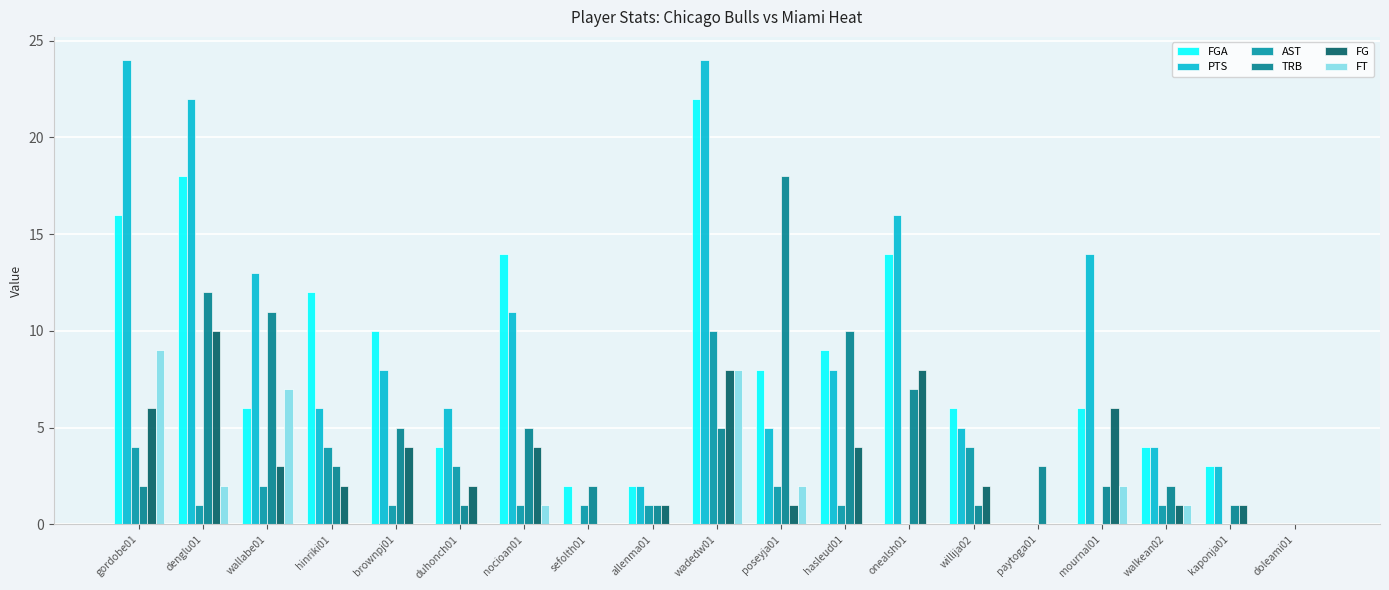

What is the sum of all FT values?

32